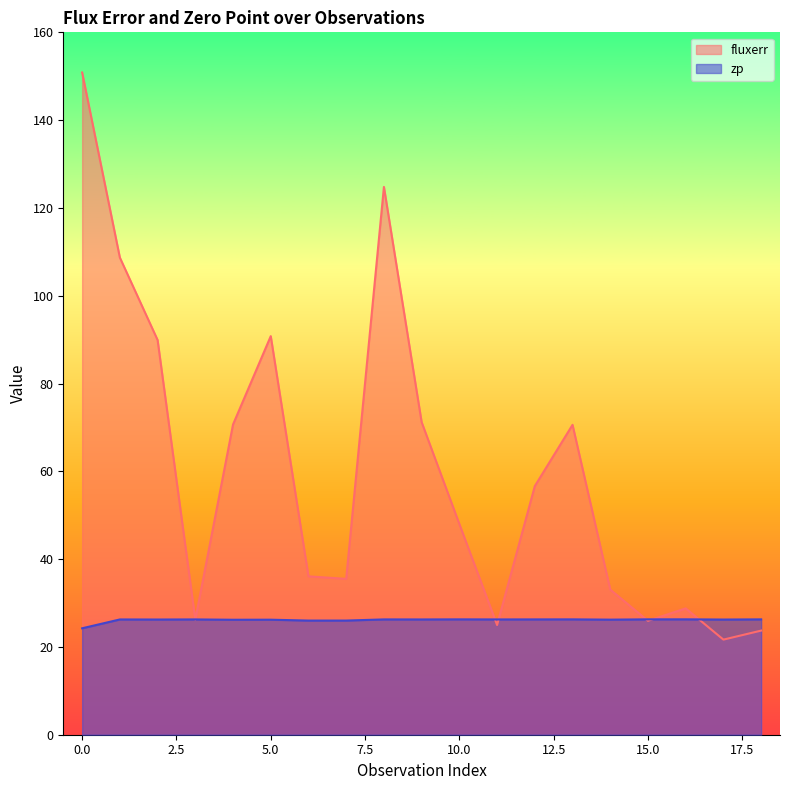

What is the spread (max minus min) of values at 14?

6.8